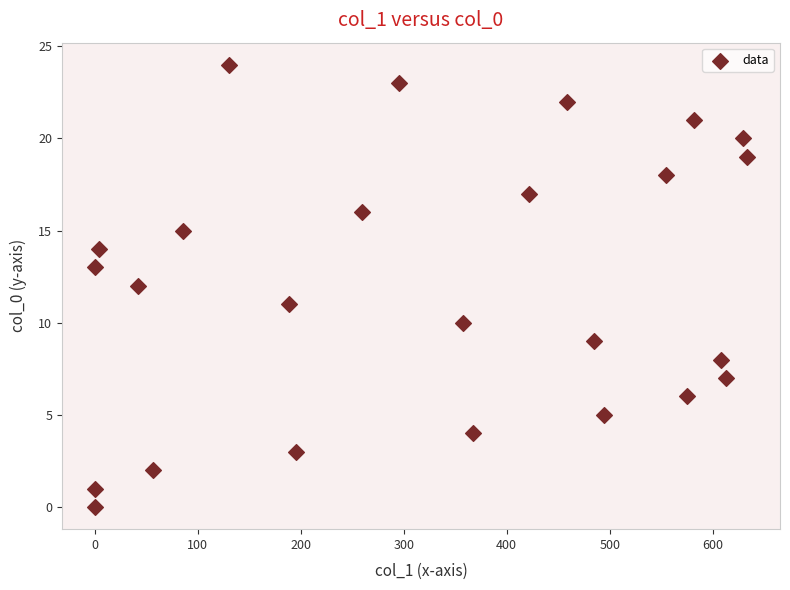

What is the range of Y values (max minus min)?

24